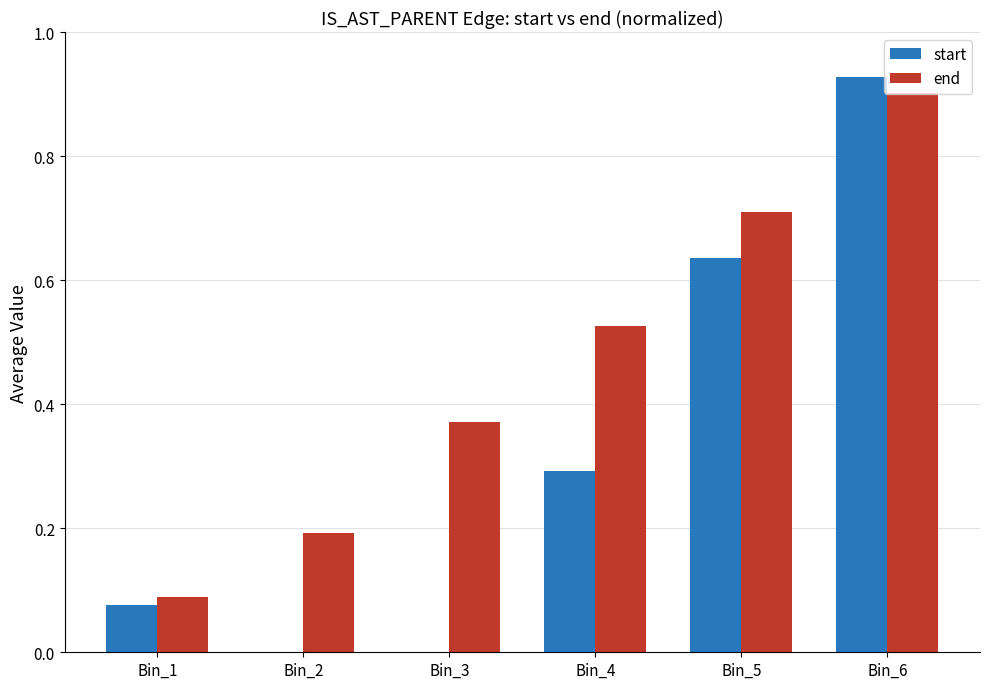

True or false: end has a value of 0.3 at Bin_2.

False